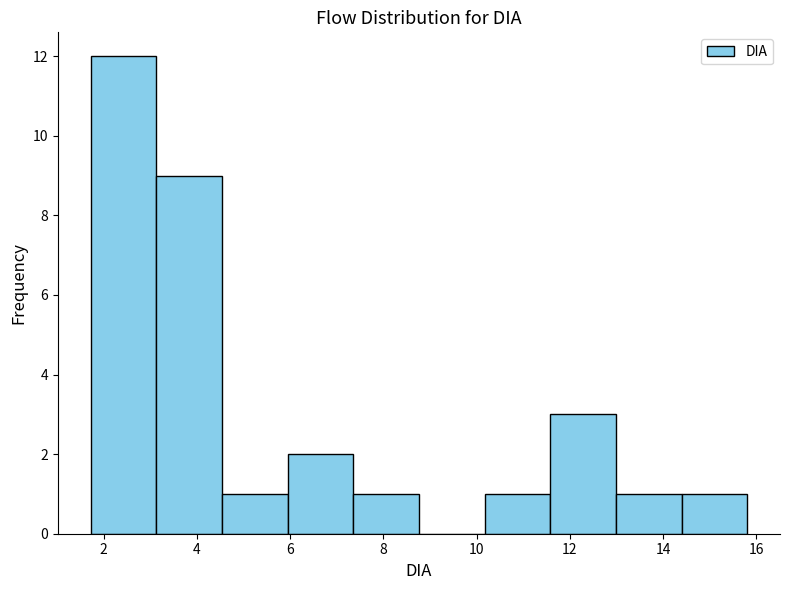

Reading left to right, list every bar in this chart as the range it spans on the x-axis followed by its height. Neither the bar edges nor the heights are printed on the chart, so give them approximately, as read against the axes.

1.8 to 3.2: 12
3.2 to 4.6: 9
4.6 to 6.0: 1
6.0 to 7.4: 2
7.4 to 8.8: 1
8.8 to 10.2: 0
10.2 to 11.6: 1
11.6 to 13.0: 3
13.0 to 14.4: 1
14.4 to 15.8: 1